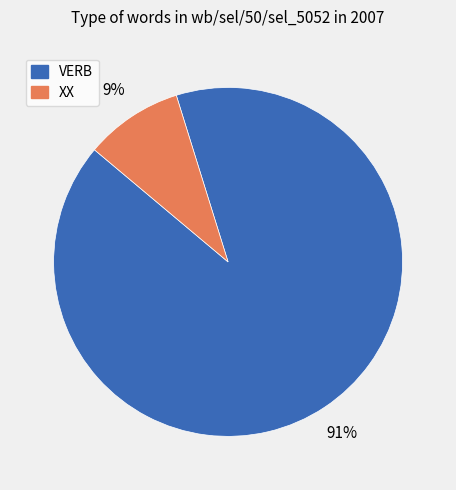

To the nearest percent, what is the combined percentage of XX and VERB?

100%